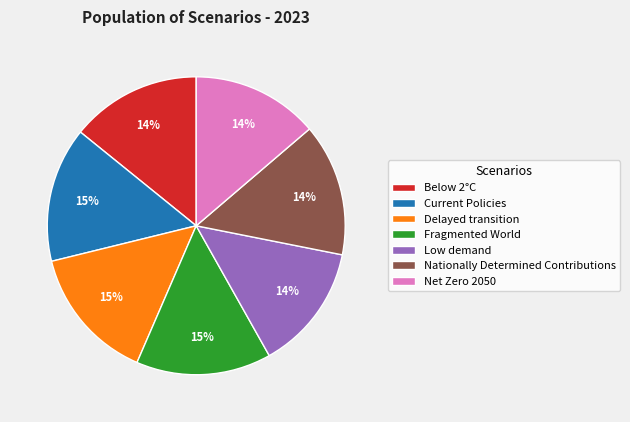

Is it true that Delayed transition is 26% of the pie?

False